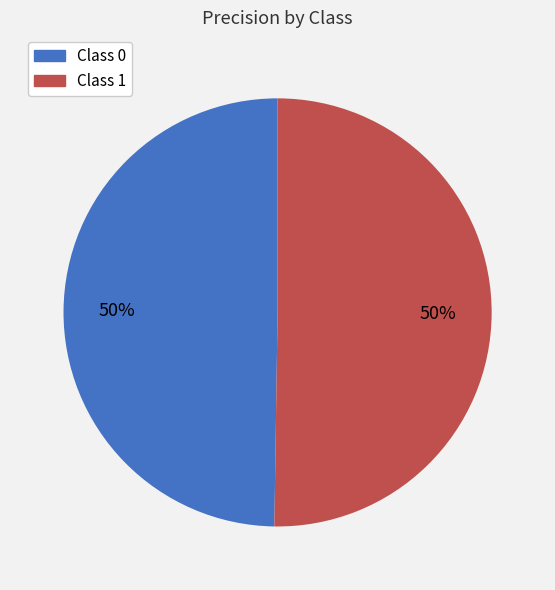

To the nearest percent, what is the average slice percentage?

50%